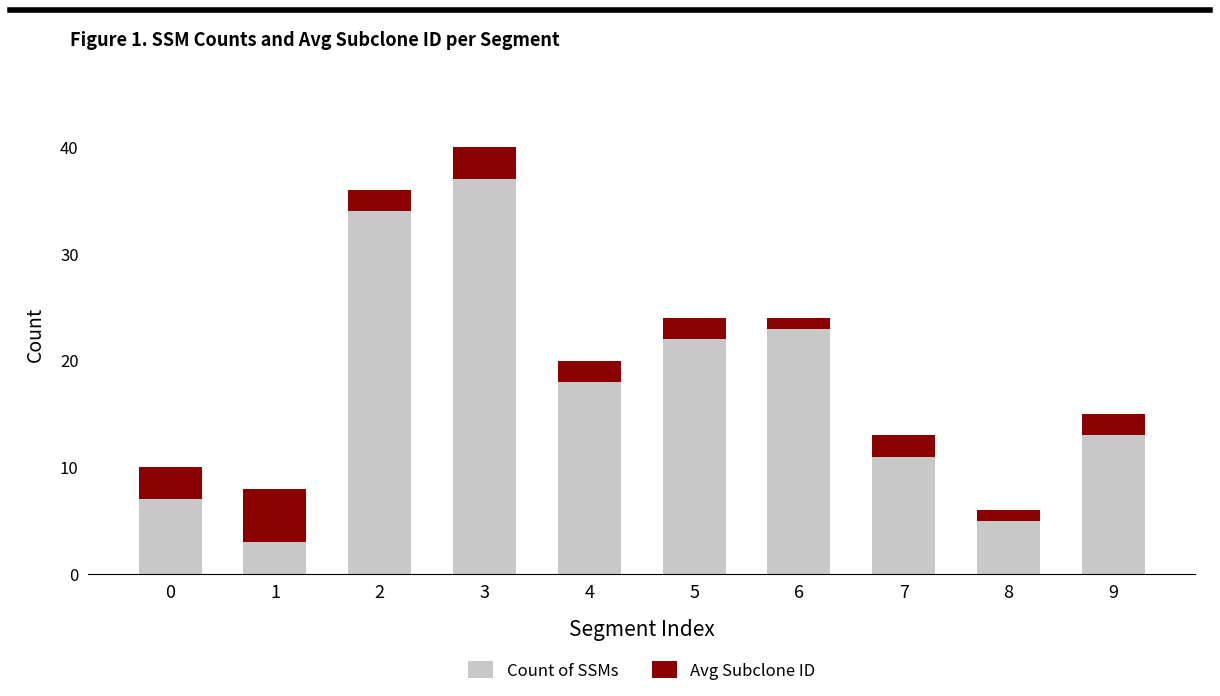

At which category is the sum across all series the highest?

3